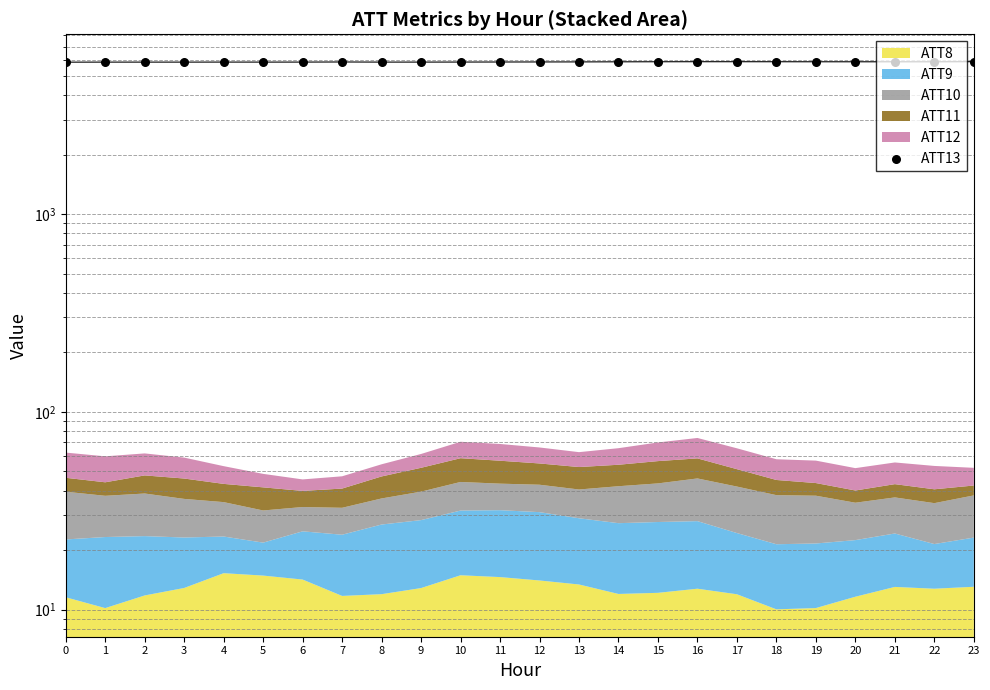

Approximately how many times larger is the value at 22 compared to 14?

1.0